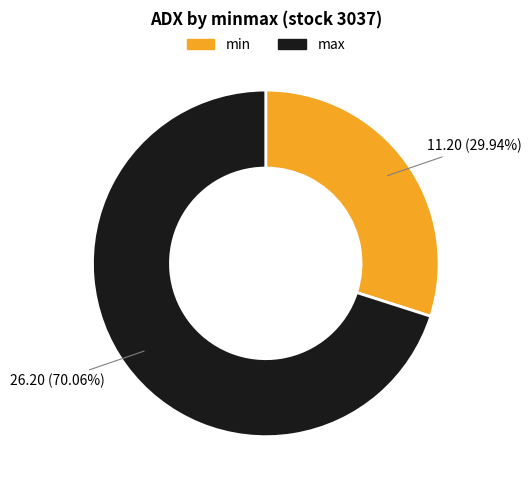

Is it true that max is 76% of the pie?

False